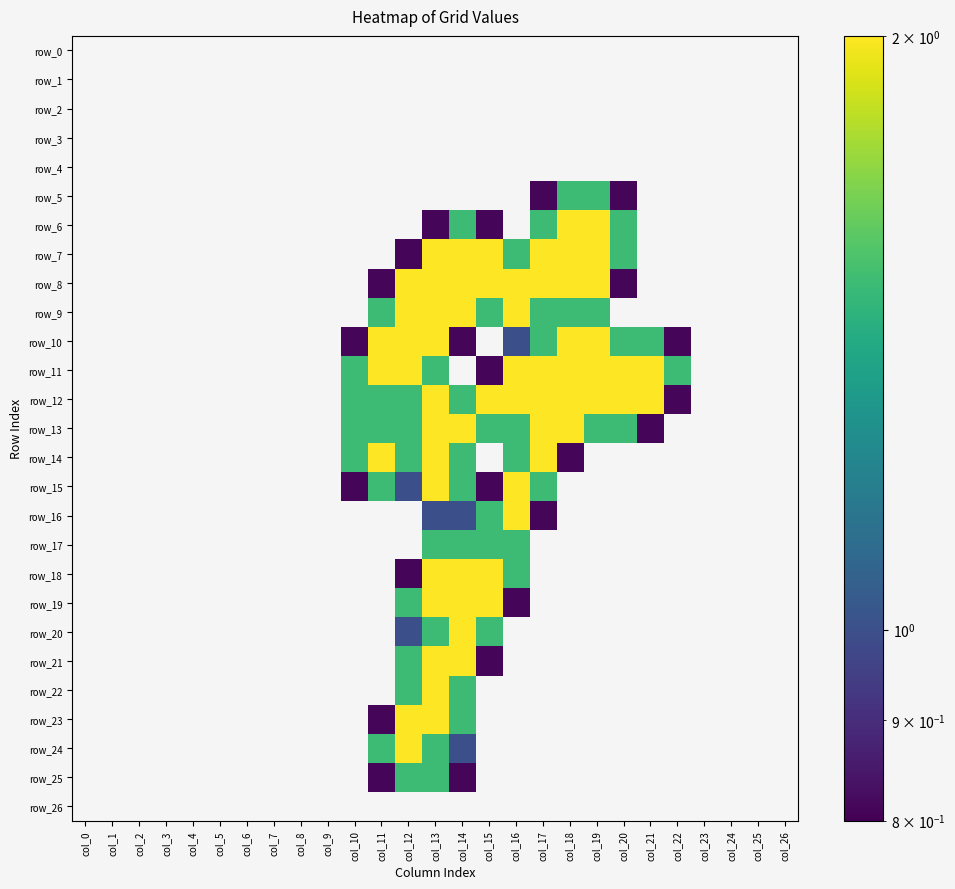

What is the sum of all row_12 values?

22.8